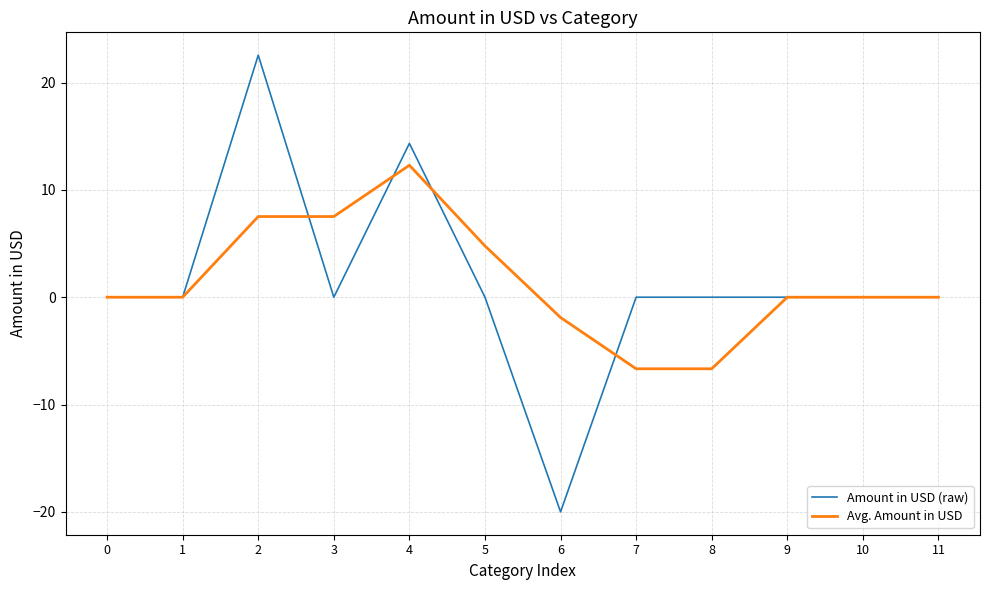

Is this an area chart (filled region under the line)?

No